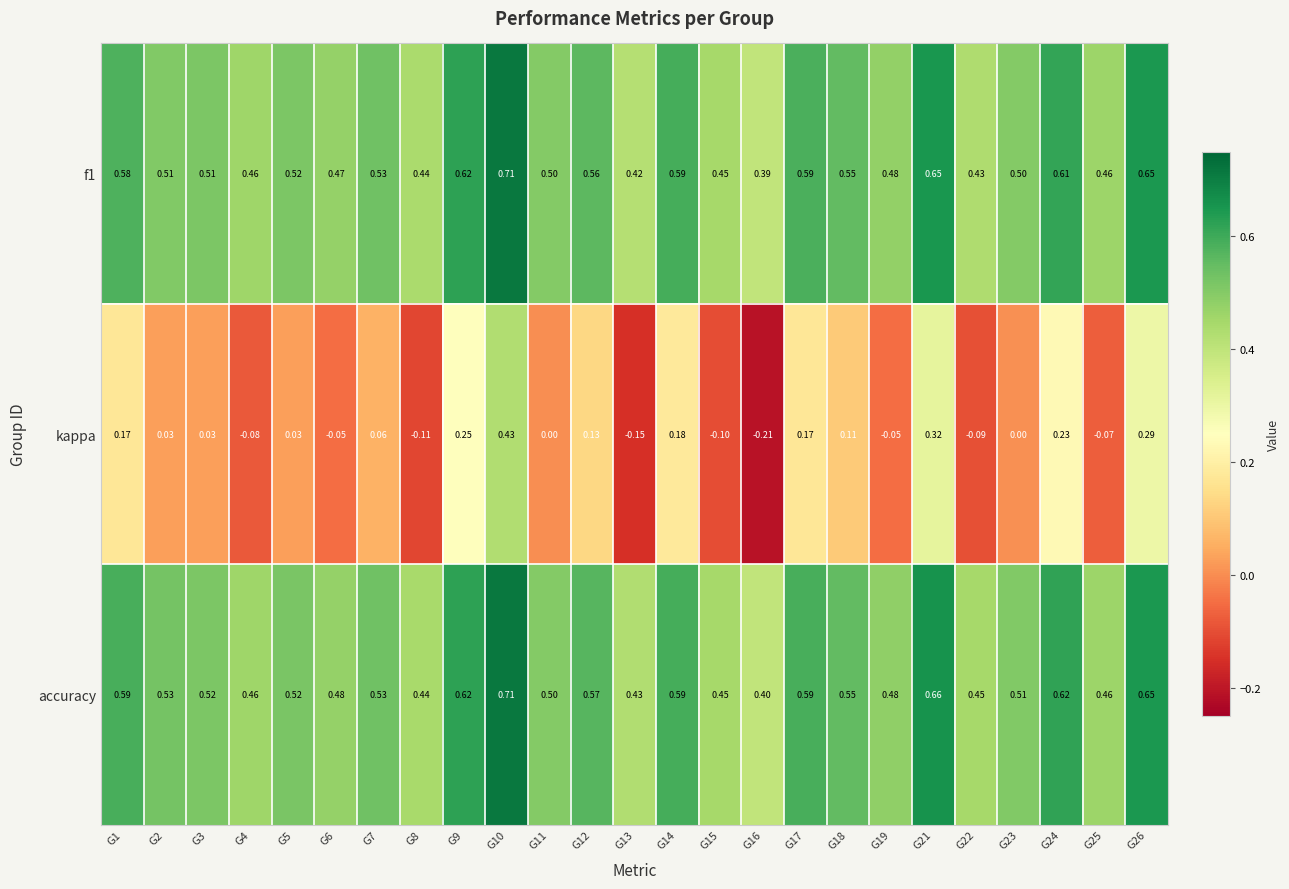

Which series has the largest range (max minus min)?

kappa